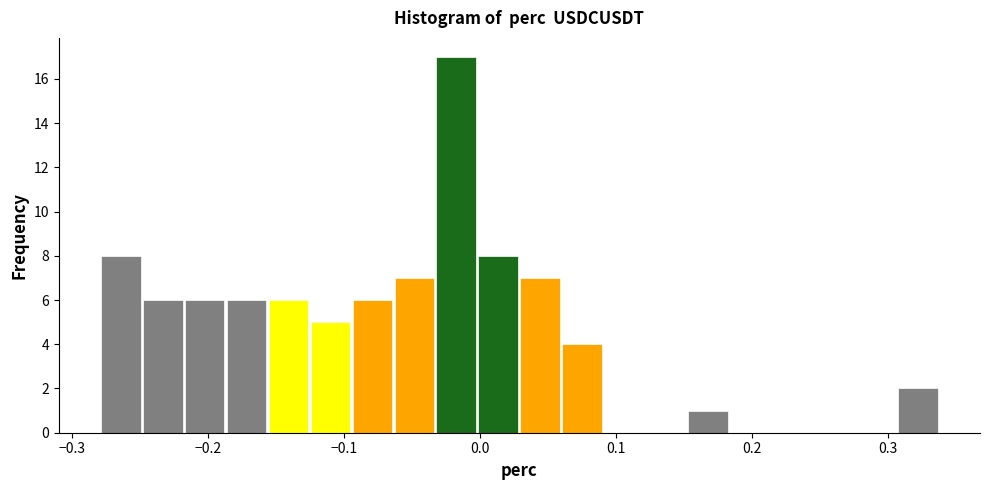

Around what value on the x-axis is the tallest bar? Give the approximate position of its centre, as read against the axis.

-0.02